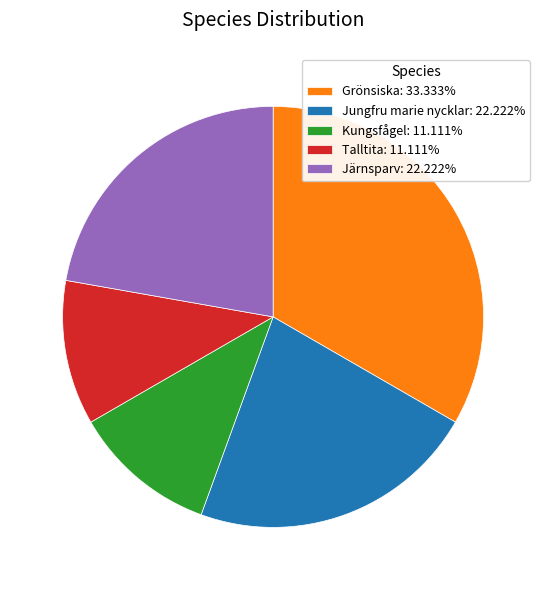

Between Järnsparv and Talltita, which is larger?

Järnsparv